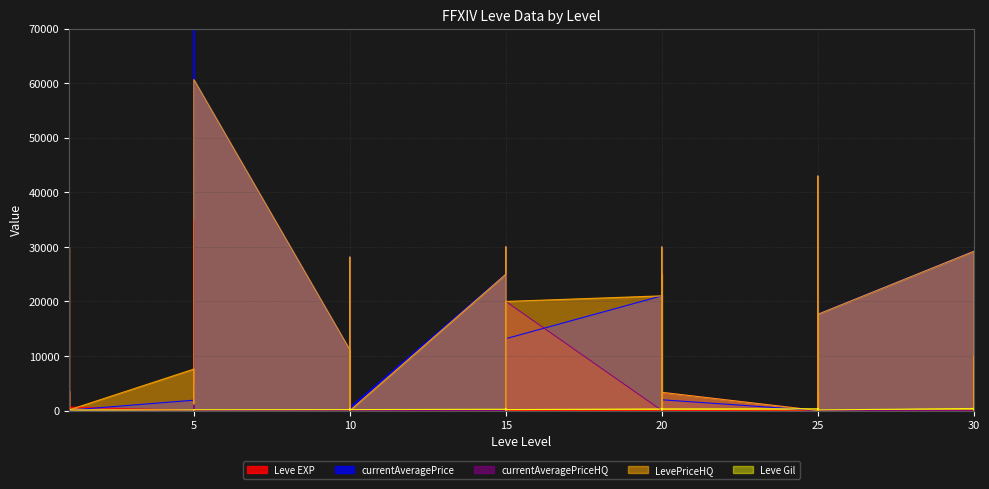

At which category is the sum across all series the highest?

5